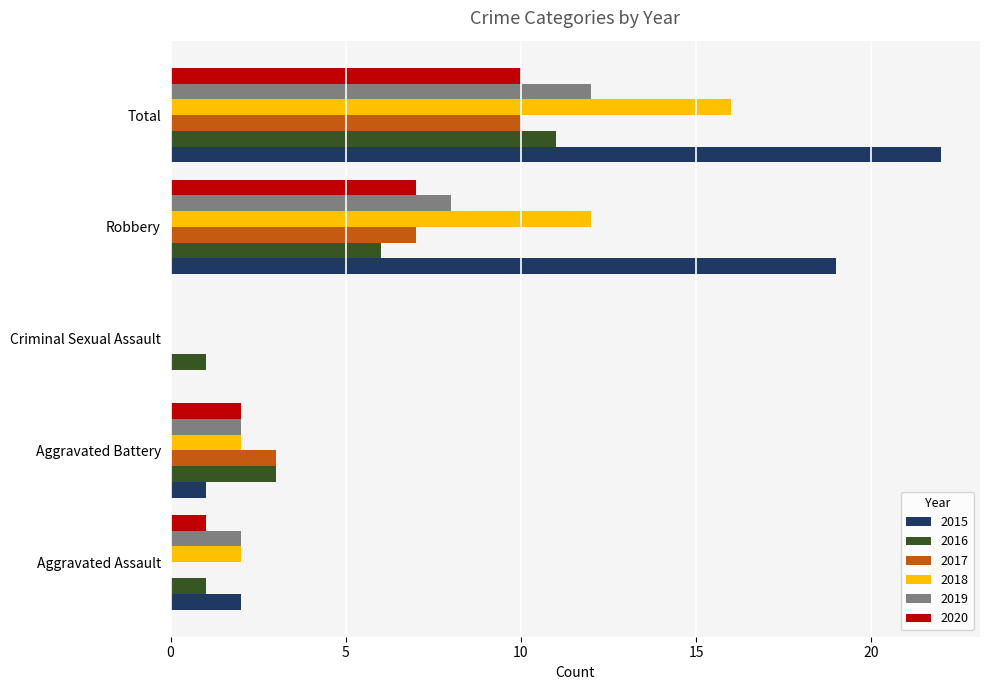

Which series has the largest total across all categories?

2015